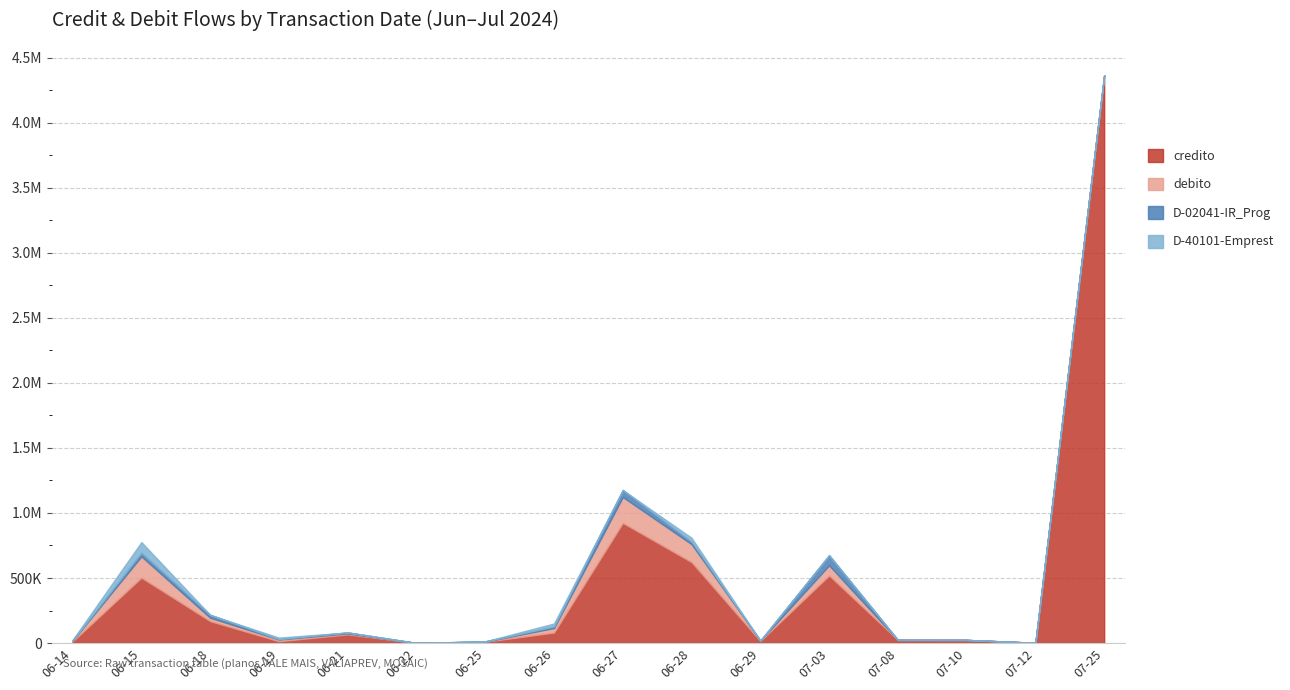

What position from the right is 2024-06-28?

7